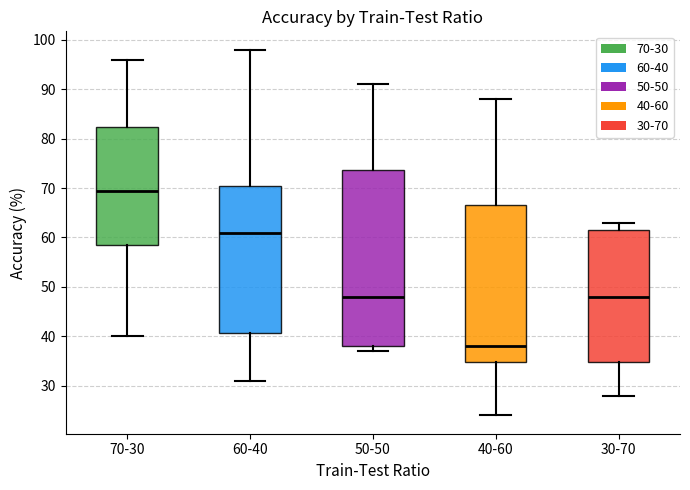

Which box has the lowest median line?

40-60